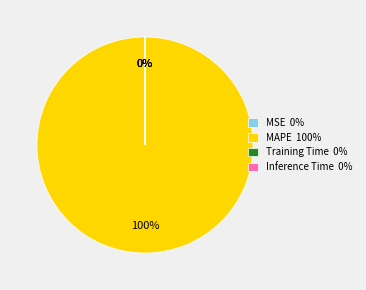

Which slice is the largest?

MAPE 100%